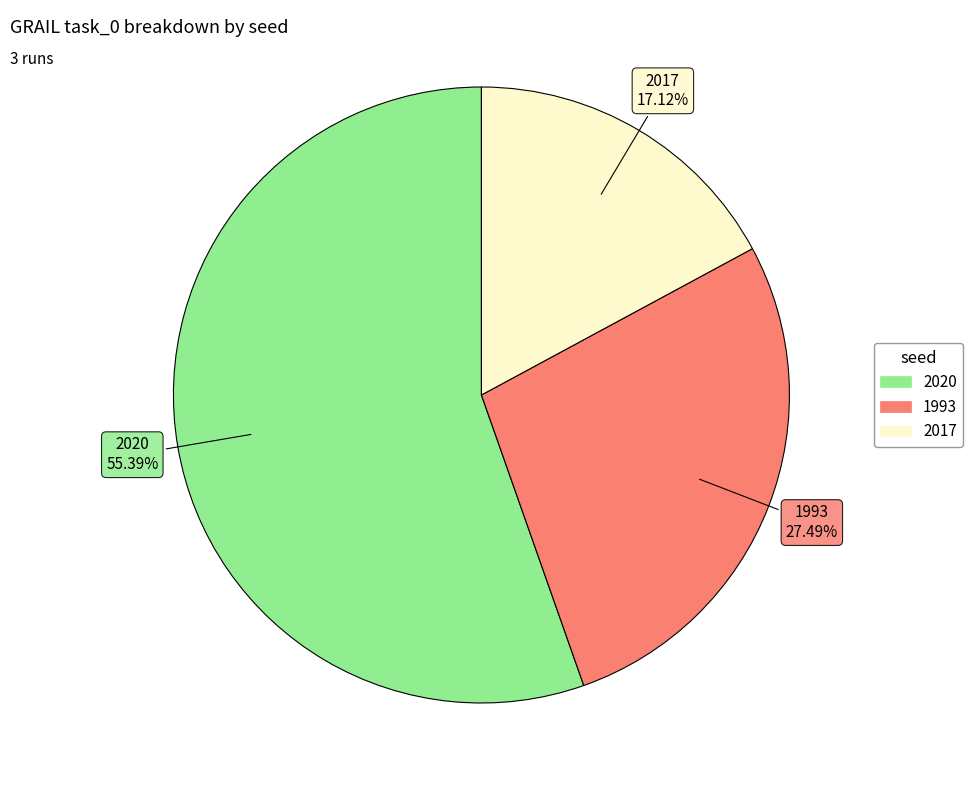

What is the largest slice in the pie chart?

2020